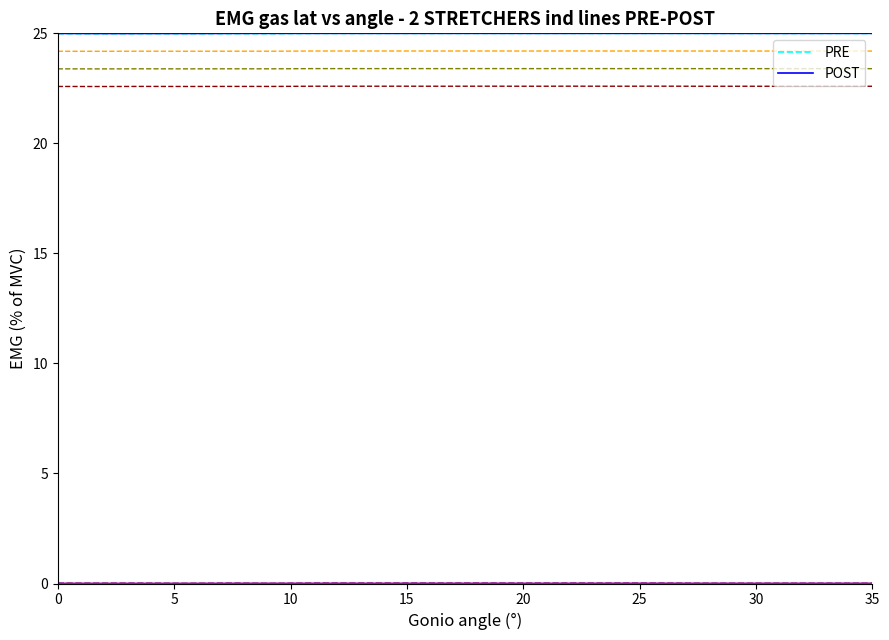

What is the minimum value for PRE?

25.0